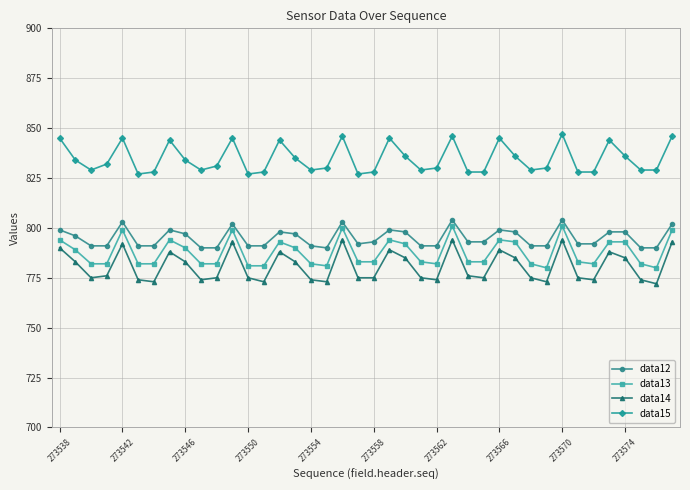

What is the difference between the maximum and minimum values in the data13 series?

21